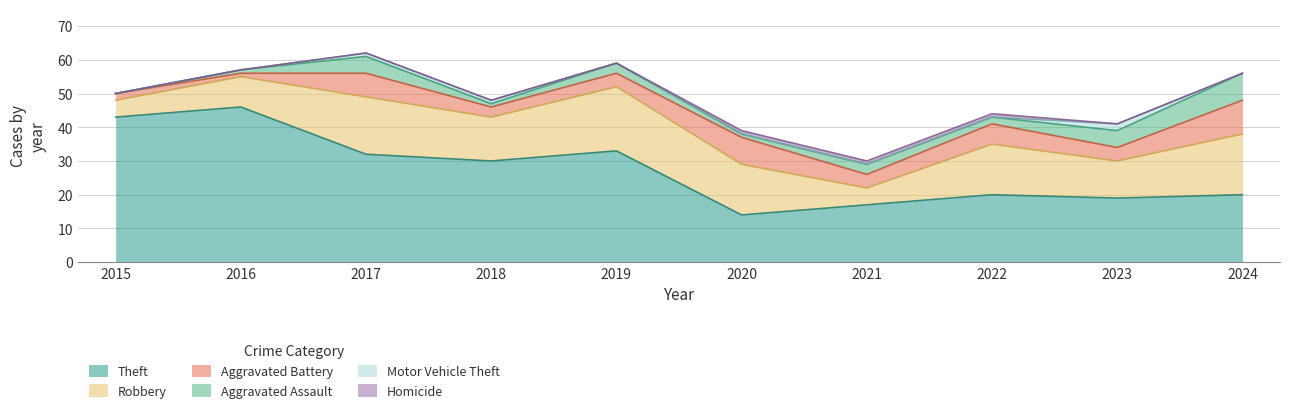

Which category has the highest value across all series?

2016